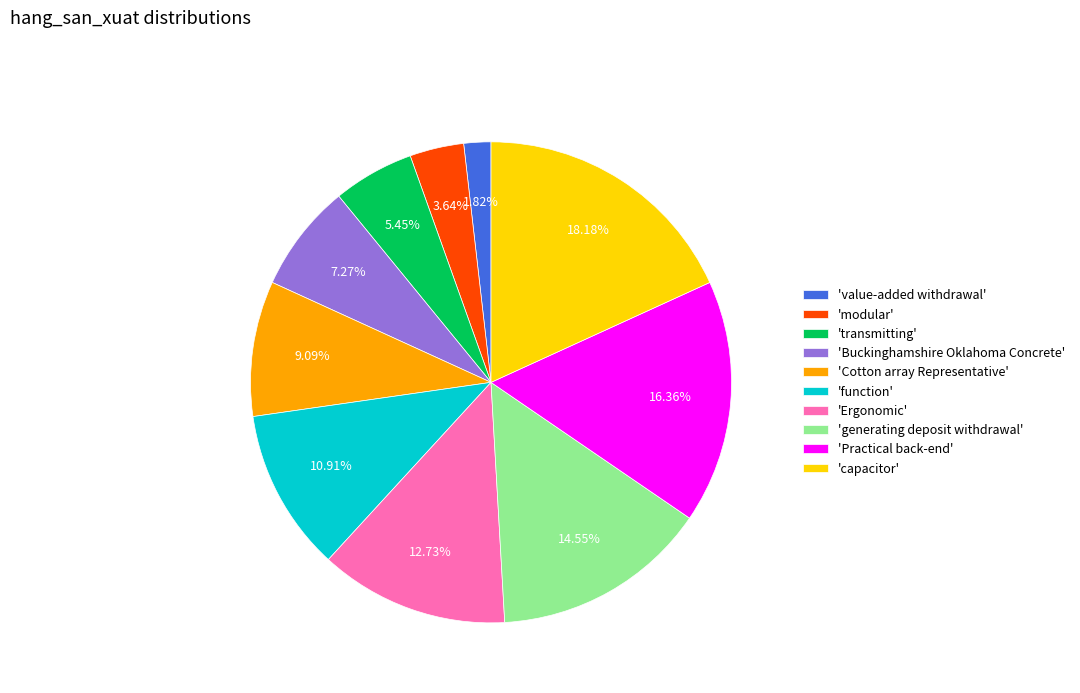

What is the smallest slice in the pie chart?

'value-added withdrawal'